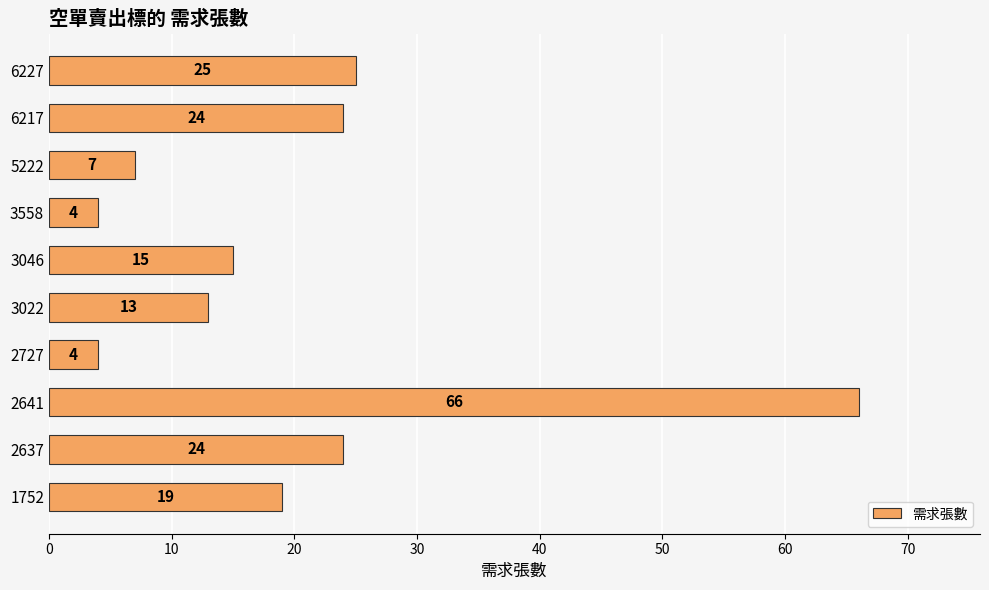

What is the sum of all values?

201